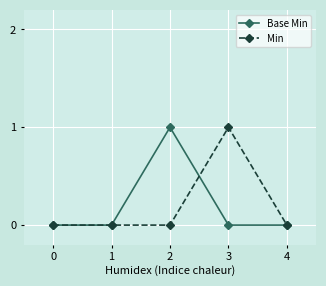

What is the value of the Min point at the 4th from the left?

1